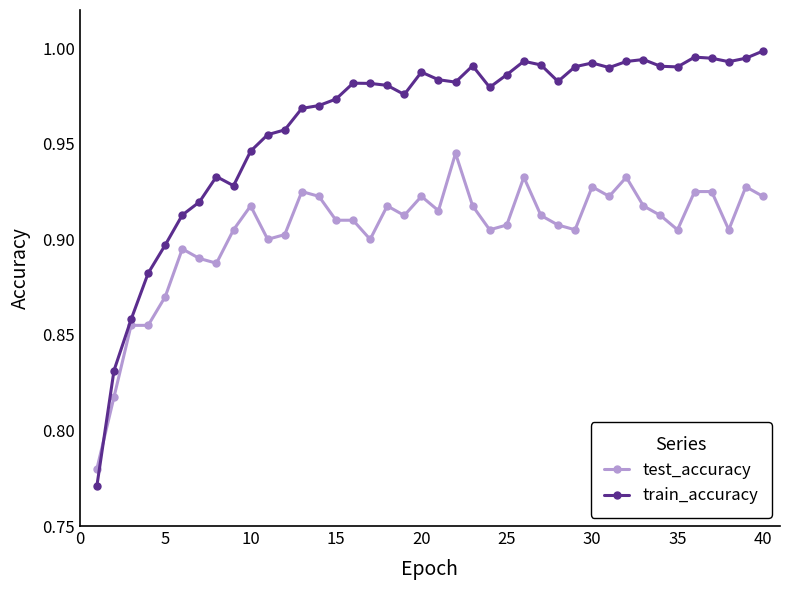

What is the sum of all train_accuracy values?

38.4